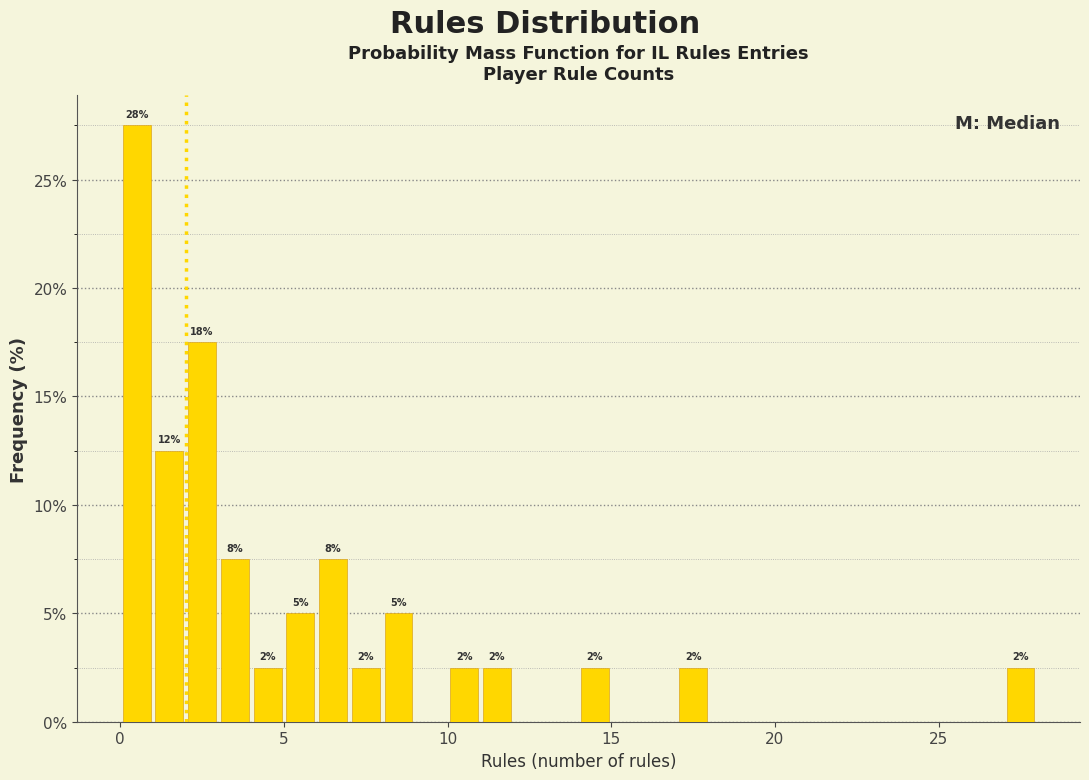

Read against the x-axis, roughly where is the centre of the tallest bar?

0.5